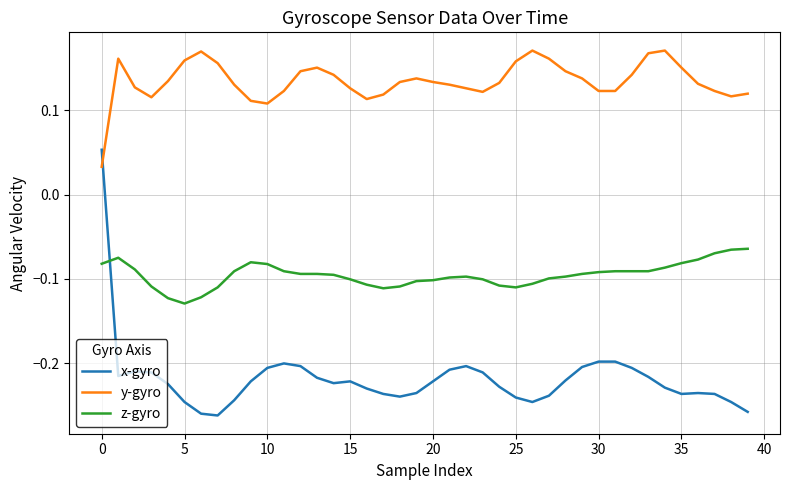

List the series in order of their peak value, highest first.

y-gyro, x-gyro, z-gyro